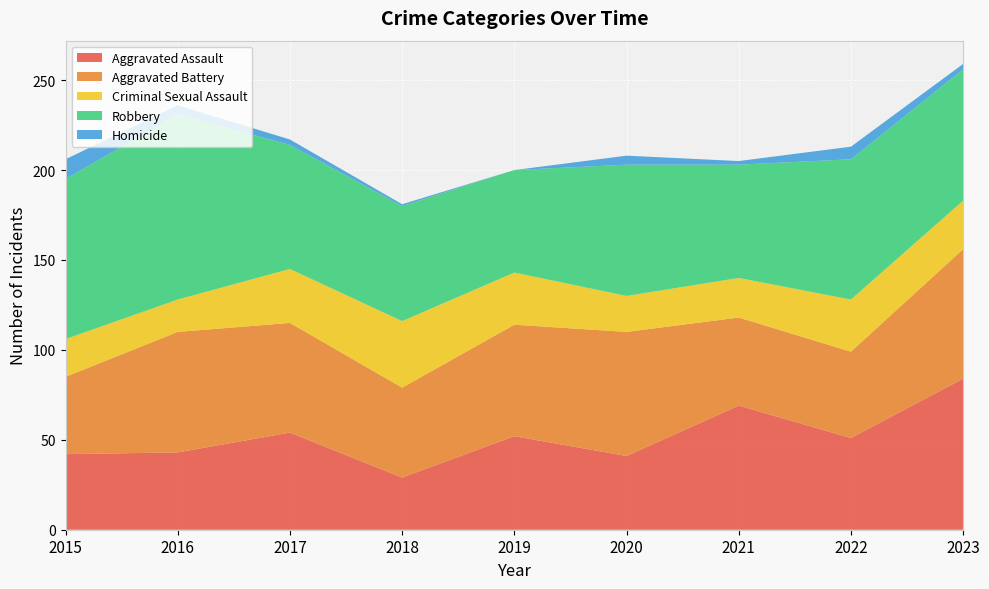

Reading left to right, extract all data points from this chart.

Aggravated Assault: 42	43	54	29	52	41	69	51	84
Aggravated Battery: 43	67	61	50	62	69	49	48	72
Criminal Sexual Assault: 21	18	30	37	29	20	22	29	27
Robbery: 89	103	69	64	57	73	63	78	73
Homicide: 11	5	3	1	0	5	2	7	3